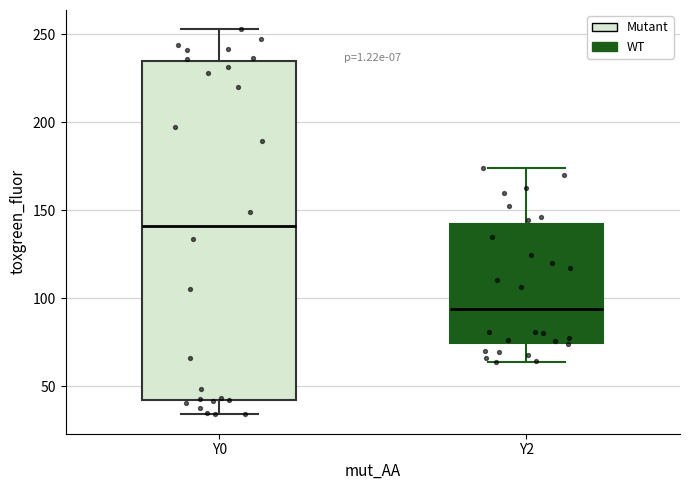

Comparing the boxes themselves (not the whiskers), which one is the tallest?

Y0